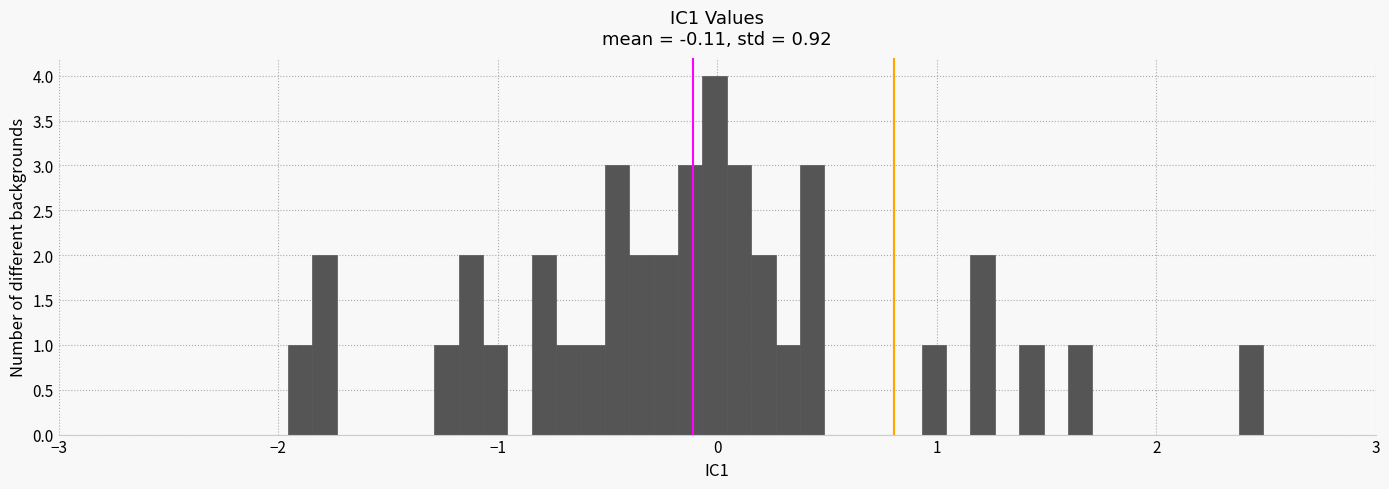

Around what value on the x-axis is the tallest bar? Give the approximate position of its centre, as read against the axis.

0.0